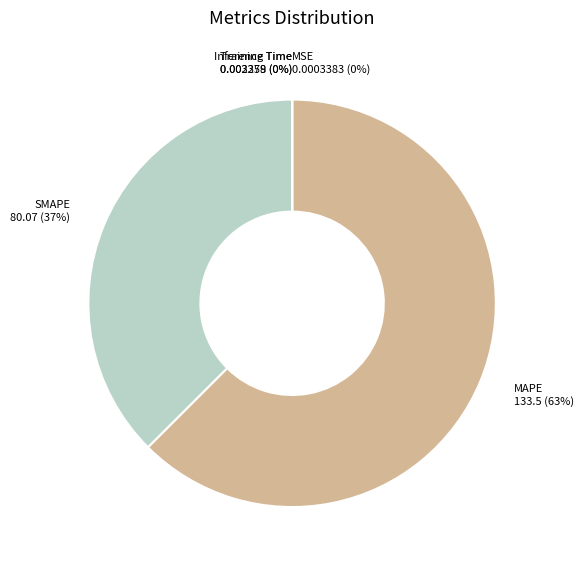

What is the ratio of the value at SMAPE to the value at MAPE?

0.6